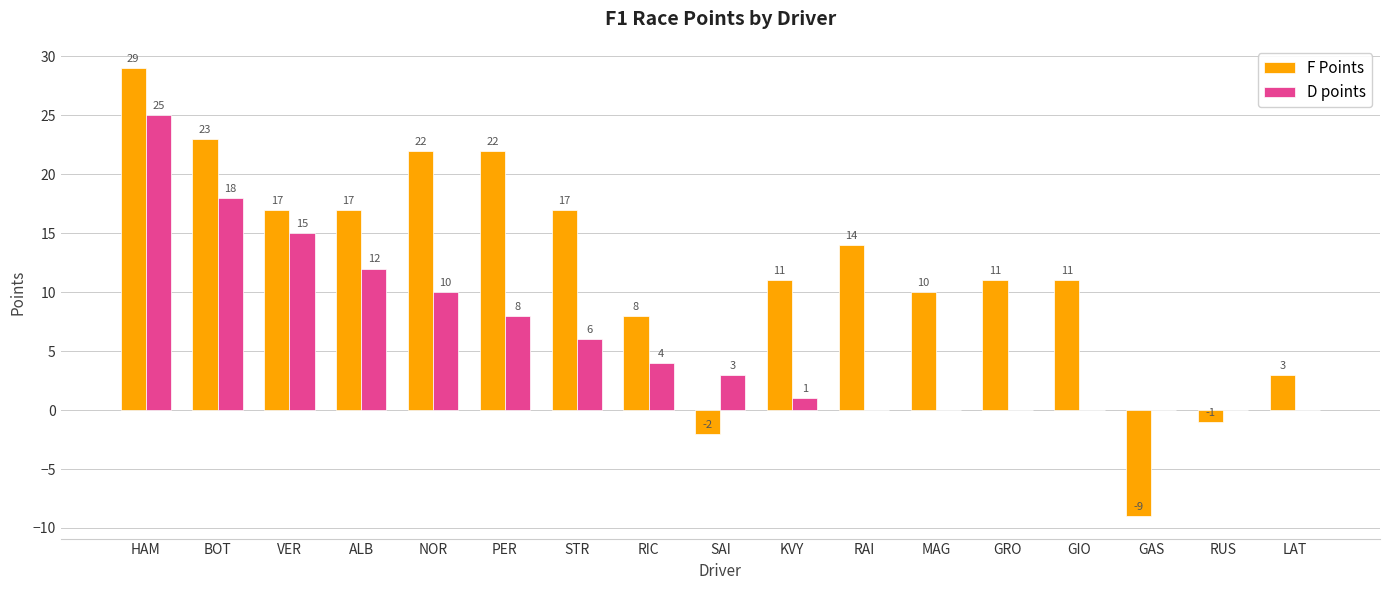

Where is F Points nearest to the value 10?

MAG